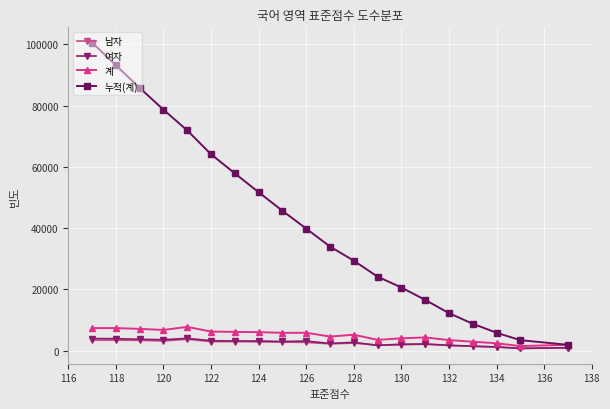

Which series has the largest range (max minus min)?

누적(계)